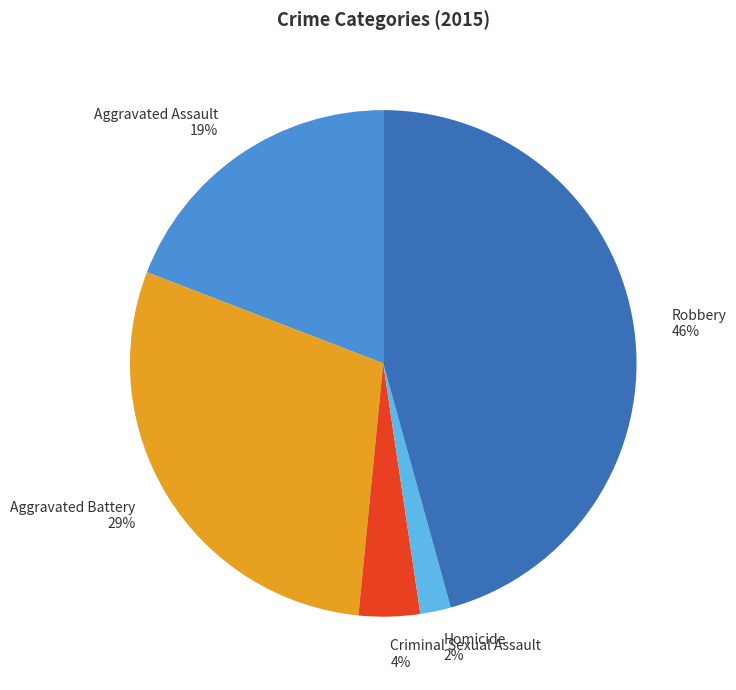

Is the sum of Robbery and Aggravated Battery greater than half?

Yes